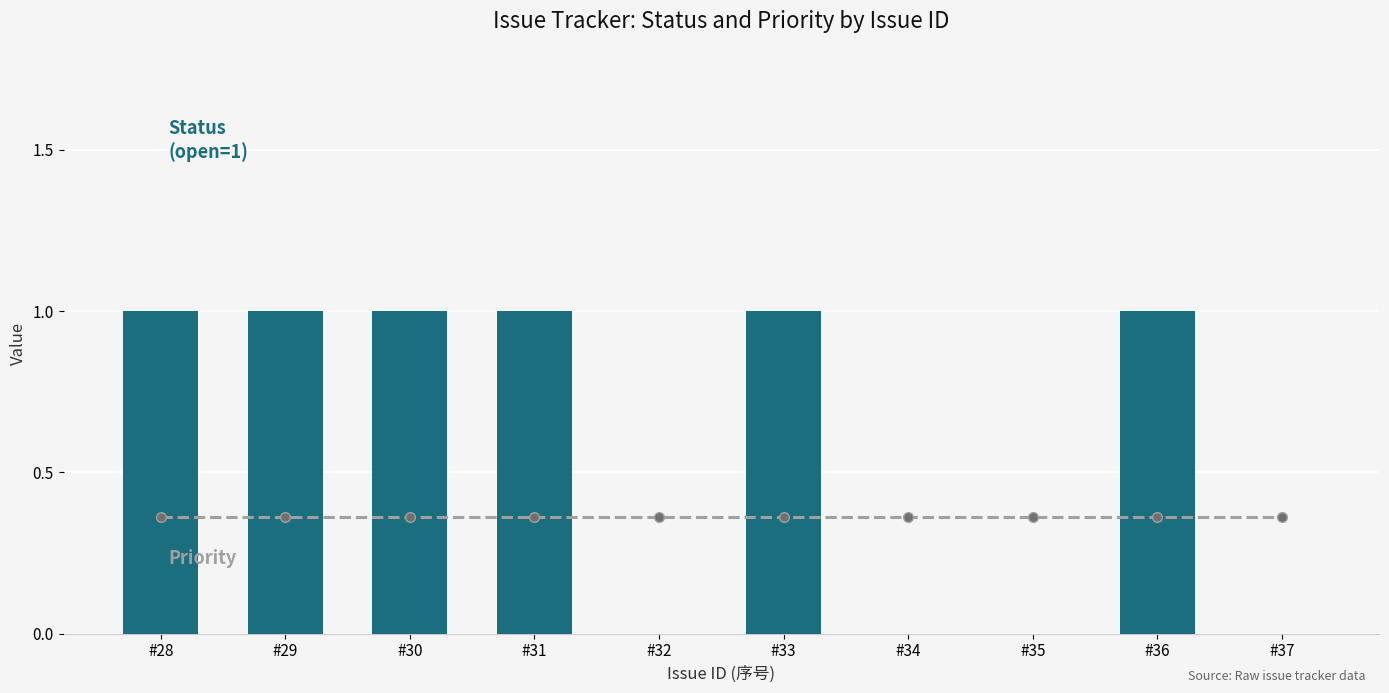

The Priority series shows 0 at #33. True or false?

True